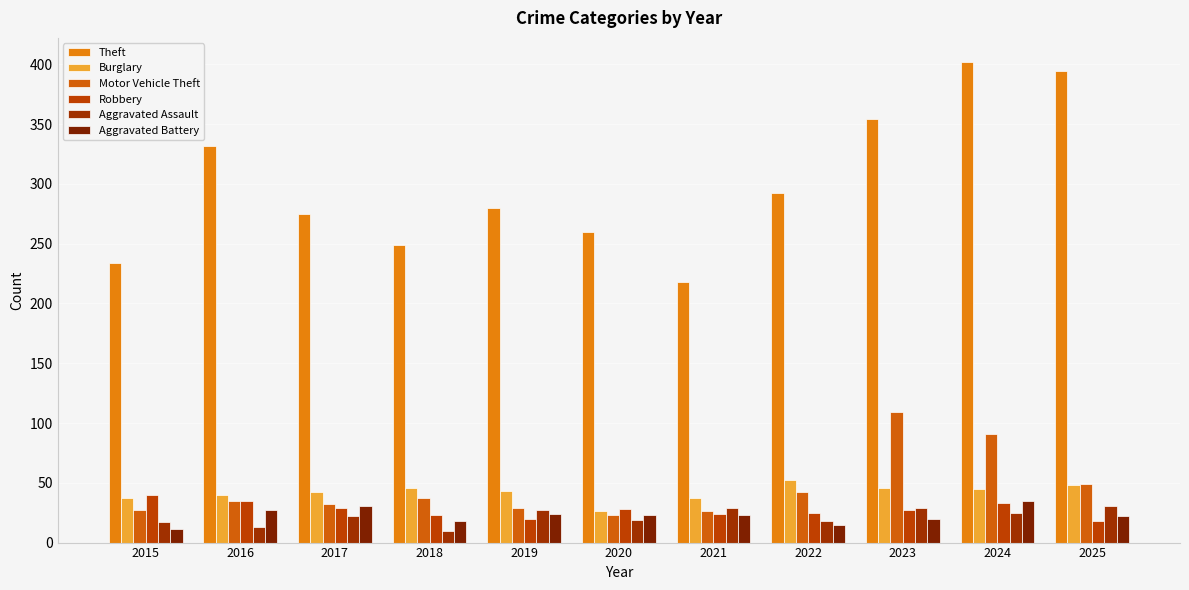

List the series in order of their peak value, highest first.

Theft, Motor Vehicle Theft, Burglary, Robbery, Aggravated Battery, Aggravated Assault